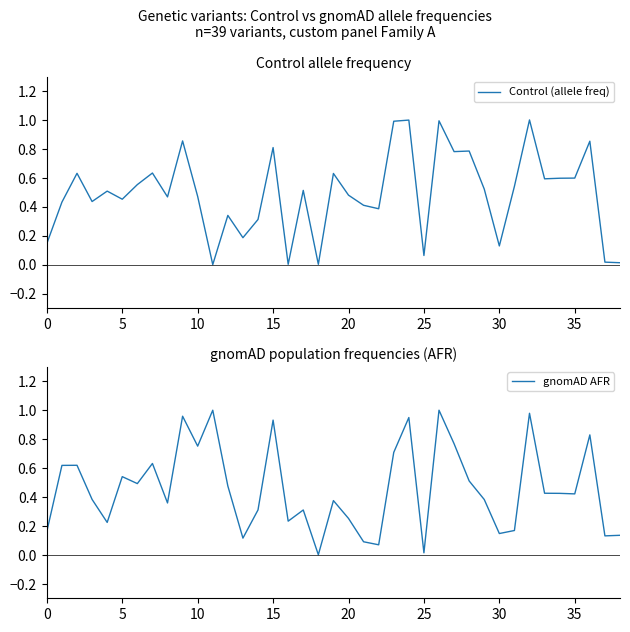

What is the maximum value for Control (allele freq)?

1.0